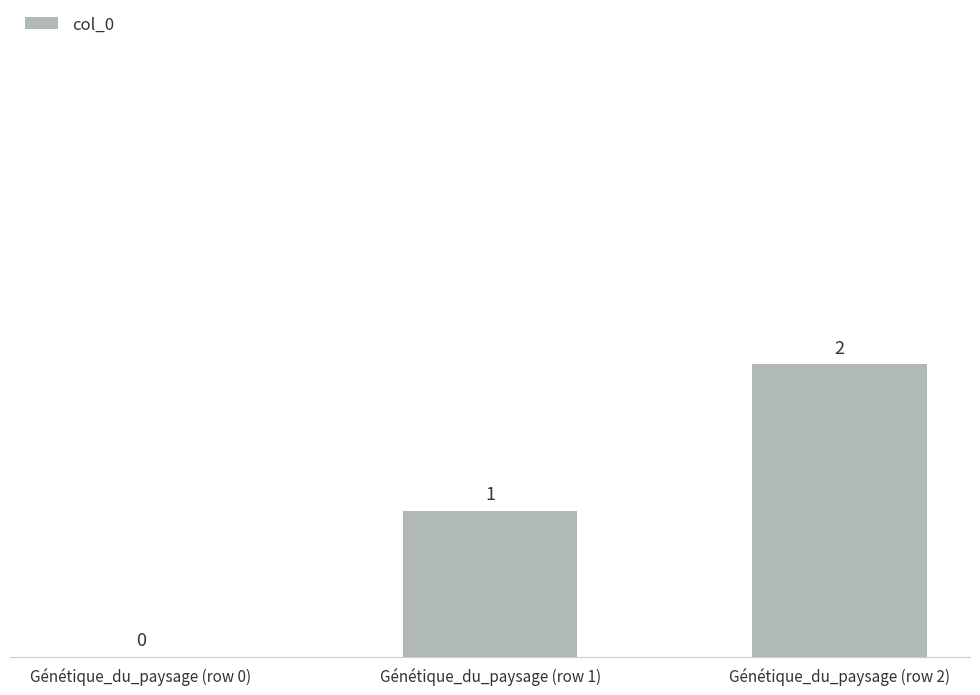

Reading left to right, transcribe all the data shown in this chart.

Génétique_du_paysage (row 0)=0	Génétique_du_paysage (row 1)=1	Génétique_du_paysage (row 2)=2